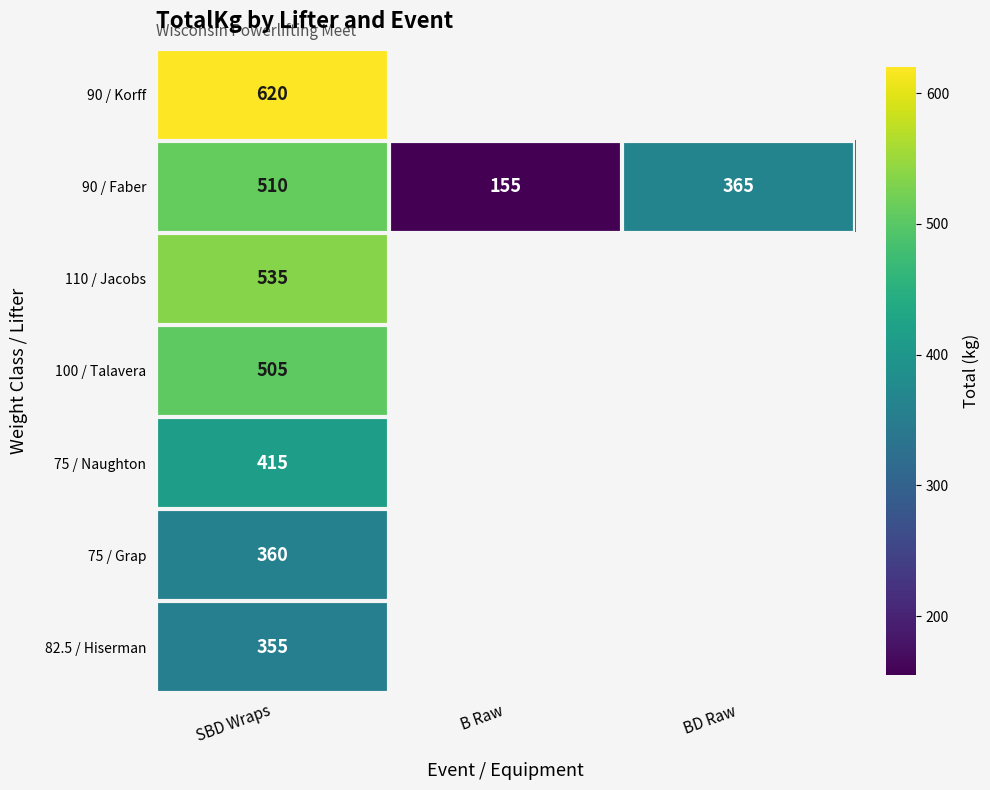

What is the sum of the 90 / Faber values at B Raw and BD Raw?

520